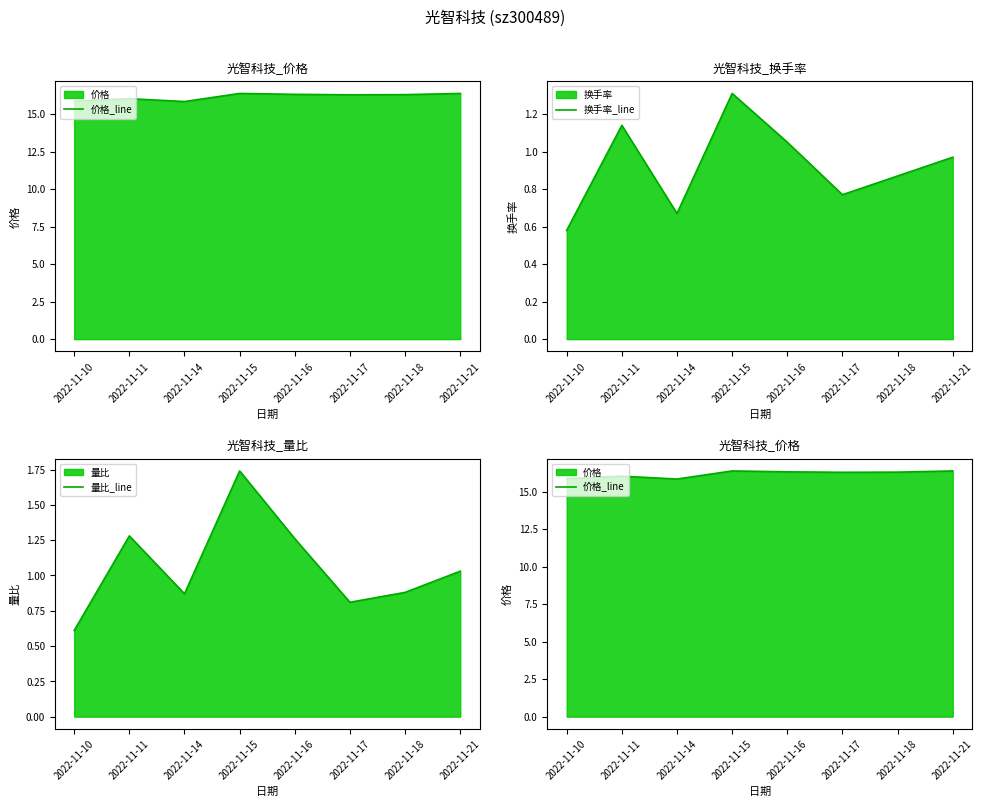

Which series has the largest total across all categories?

价格_line